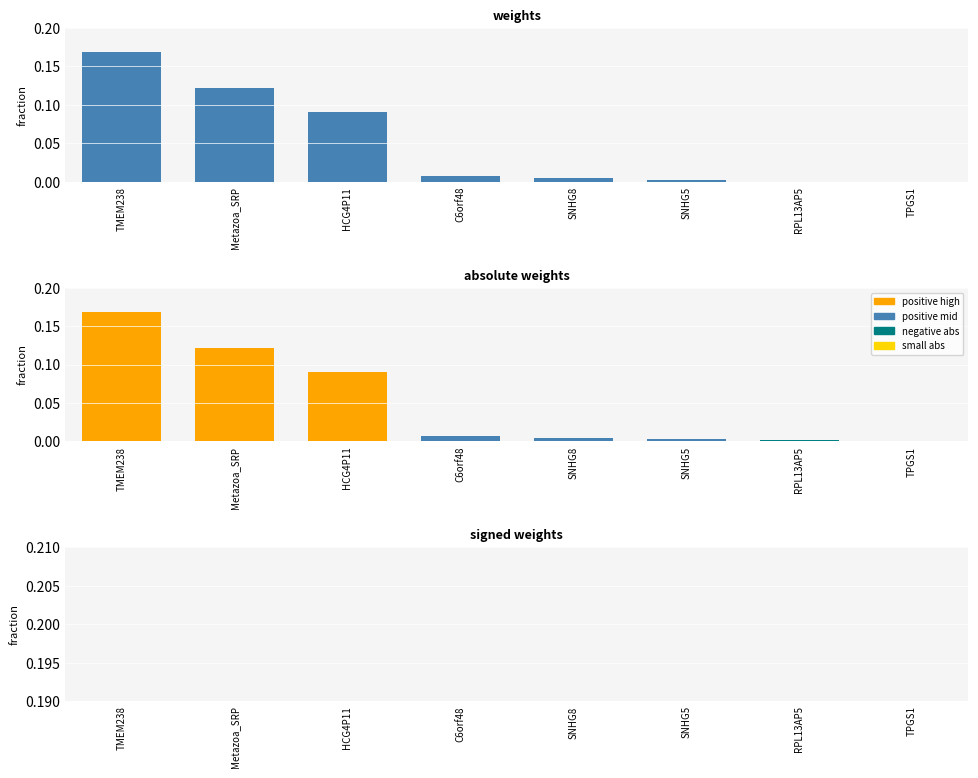

How many values in signed weights are above zero?

6